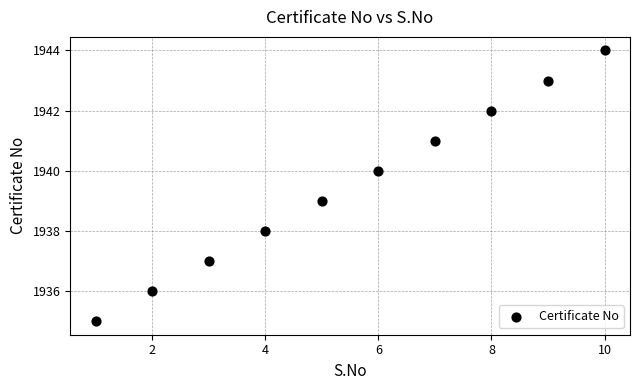

What is the average Y value?

1940